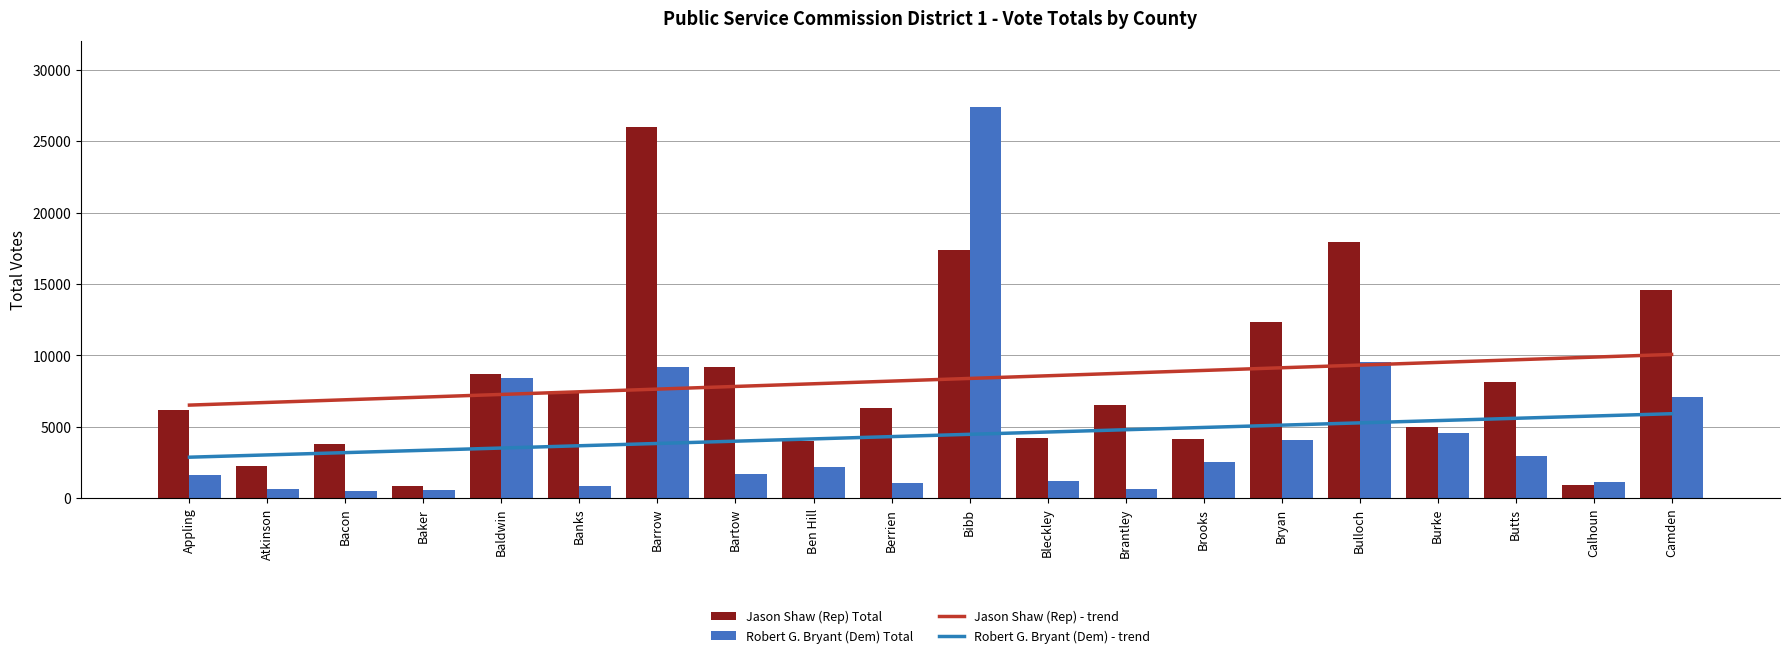

True or false: Jason Shaw (Rep) Total has a value of 3737.9 at Brantley.

False